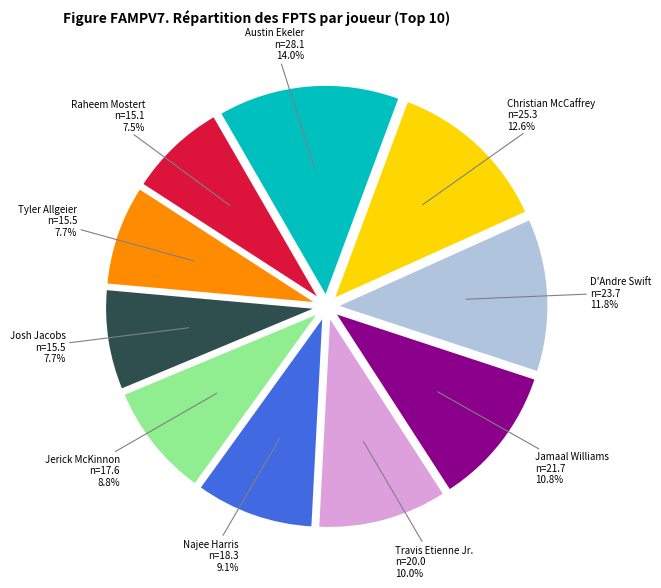

Is there a majority slice in this chart?

No